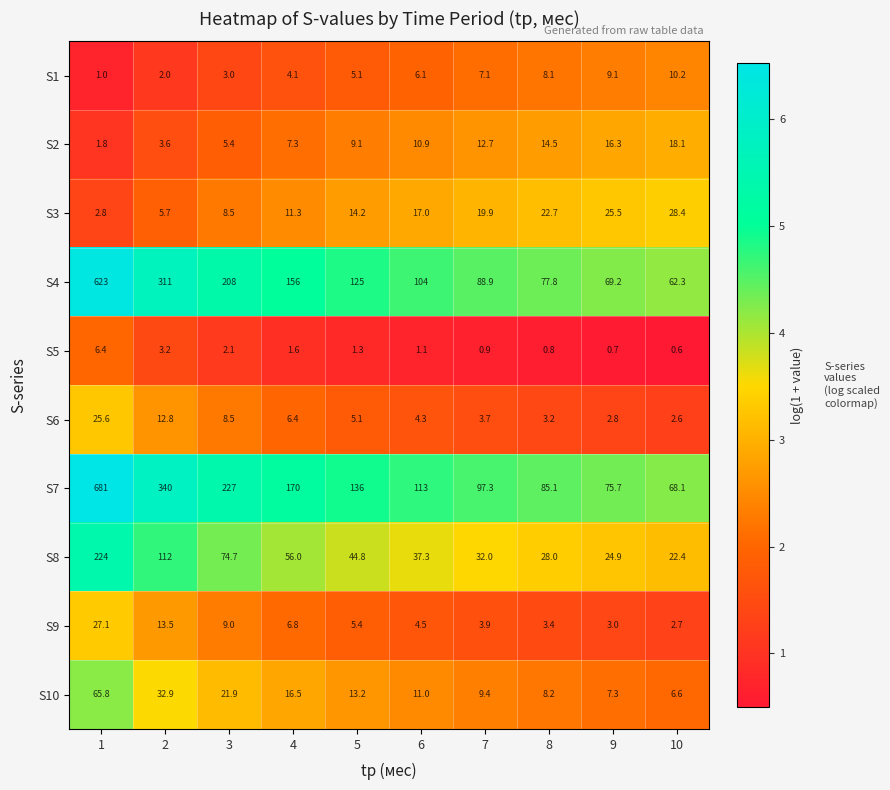

Which label corresponds to the largest value in the chart?

1